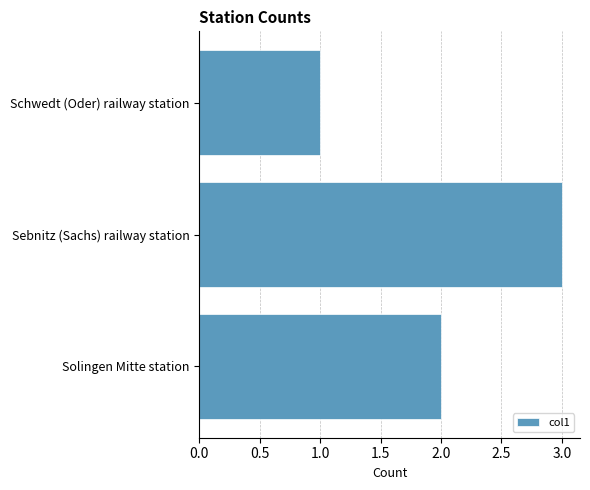

Reading bottom to top, extract all data points from this chart.

2	3	1